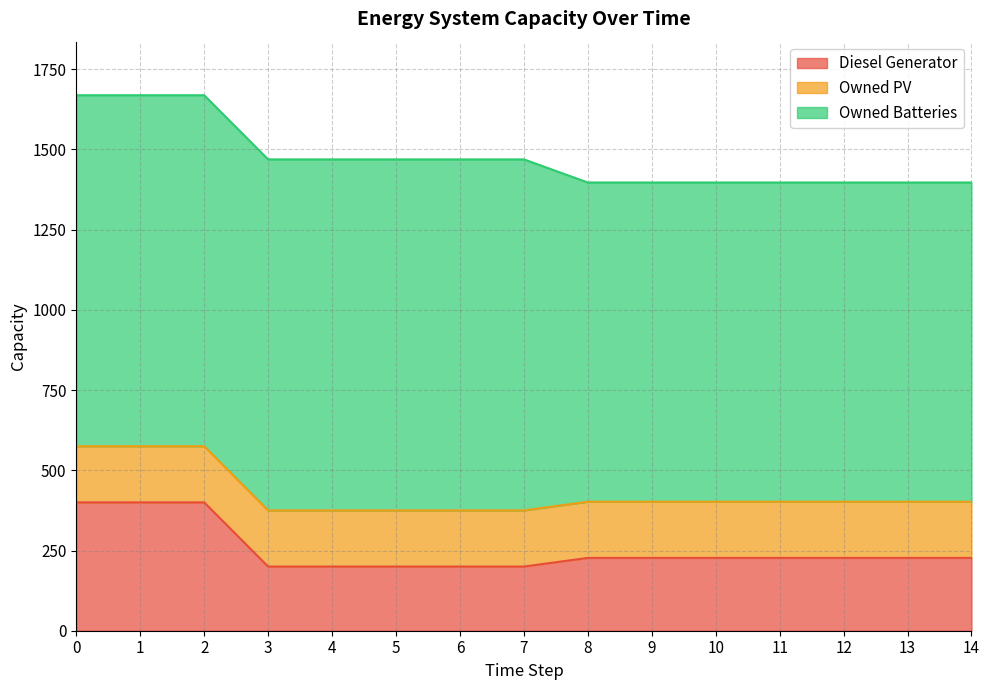

True or false: Owned Batteries and Owned PV intersect in this chart.

False